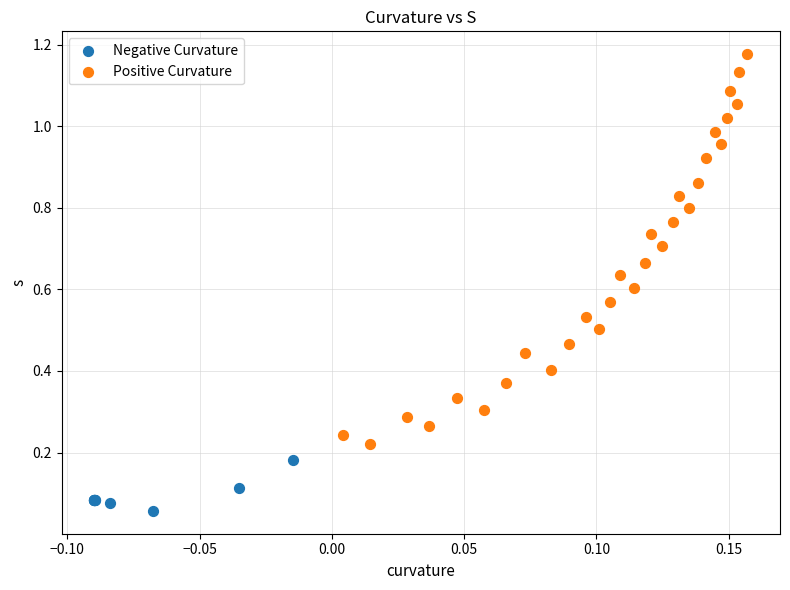

Which series reaches the maximum Y coordinate?

Positive Curvature